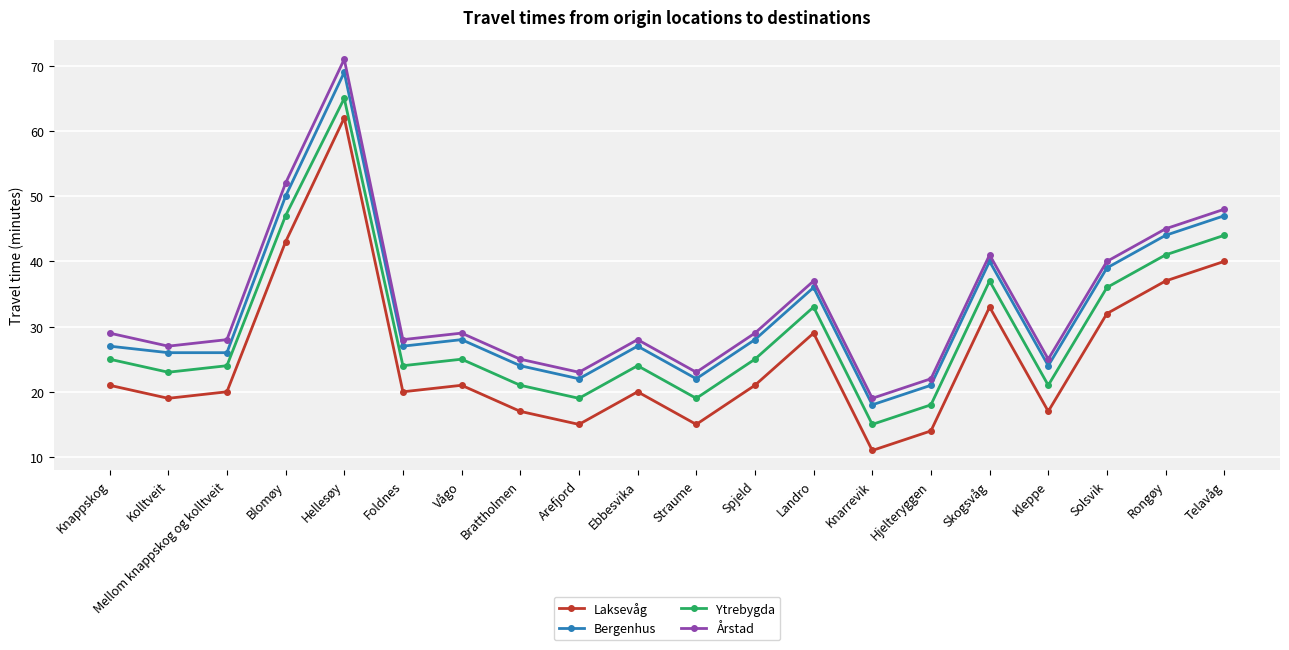

Read the Laksevåg value at Knarrevik, to the nearest 5.

10